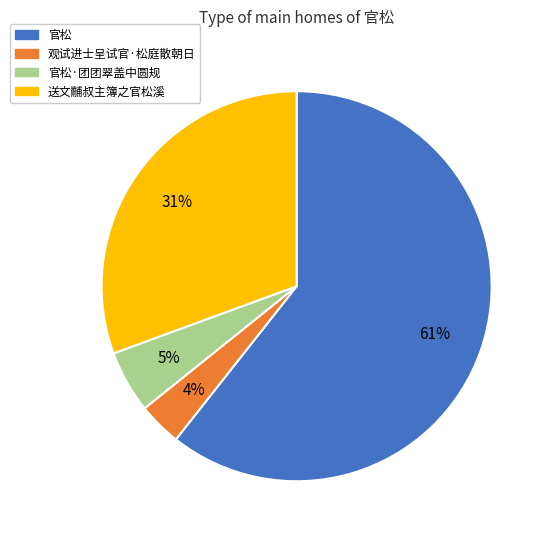

To the nearest percent, what is the average slice percentage?

25%